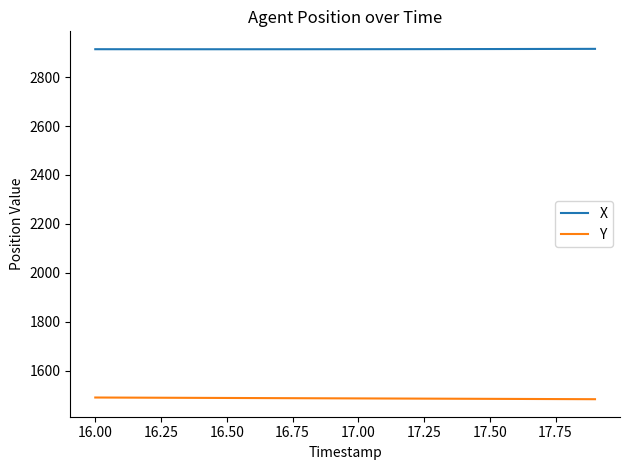

What is the difference between the maximum and minimum values in the X series?

1.6